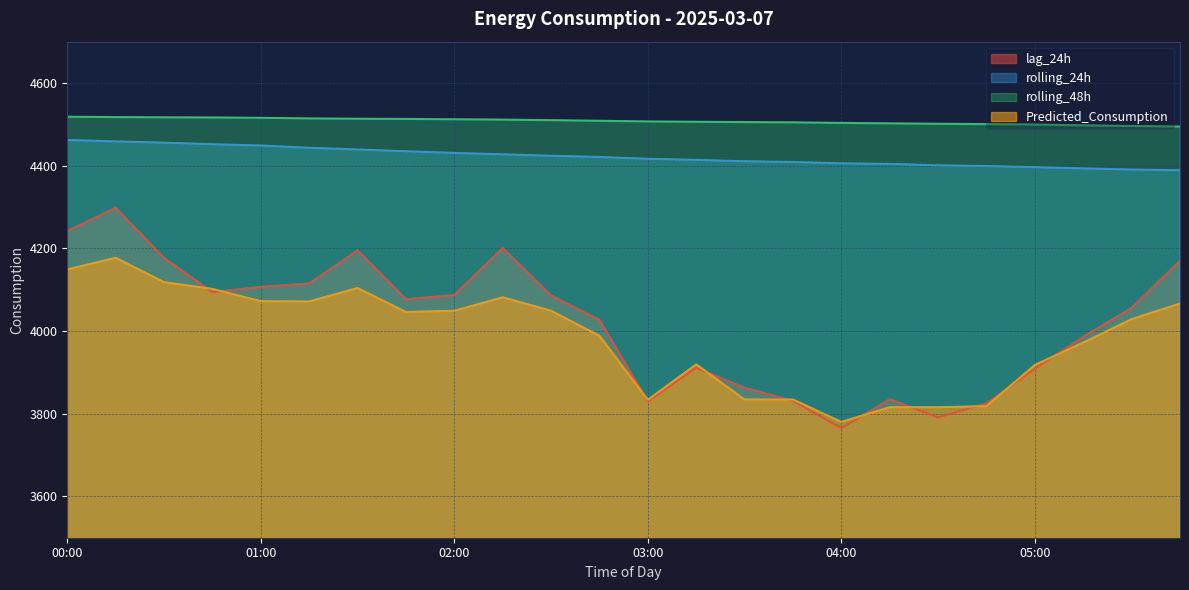

How many categories are shown in the chart?

24